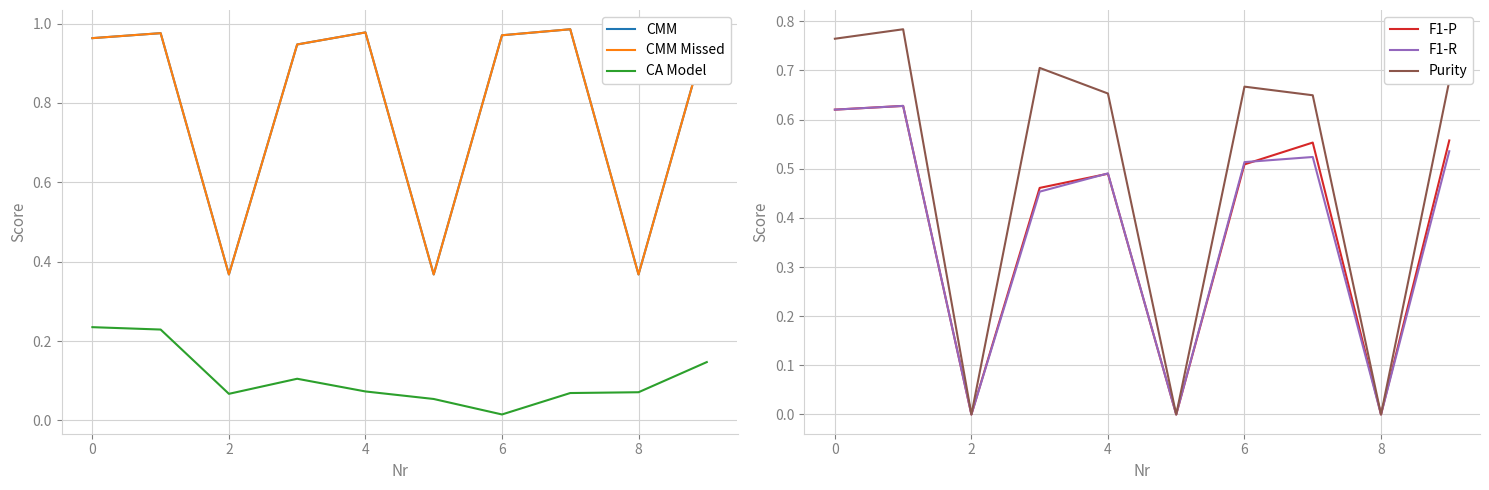

True or false: F1-P has a value of 0.9 at 6.

False